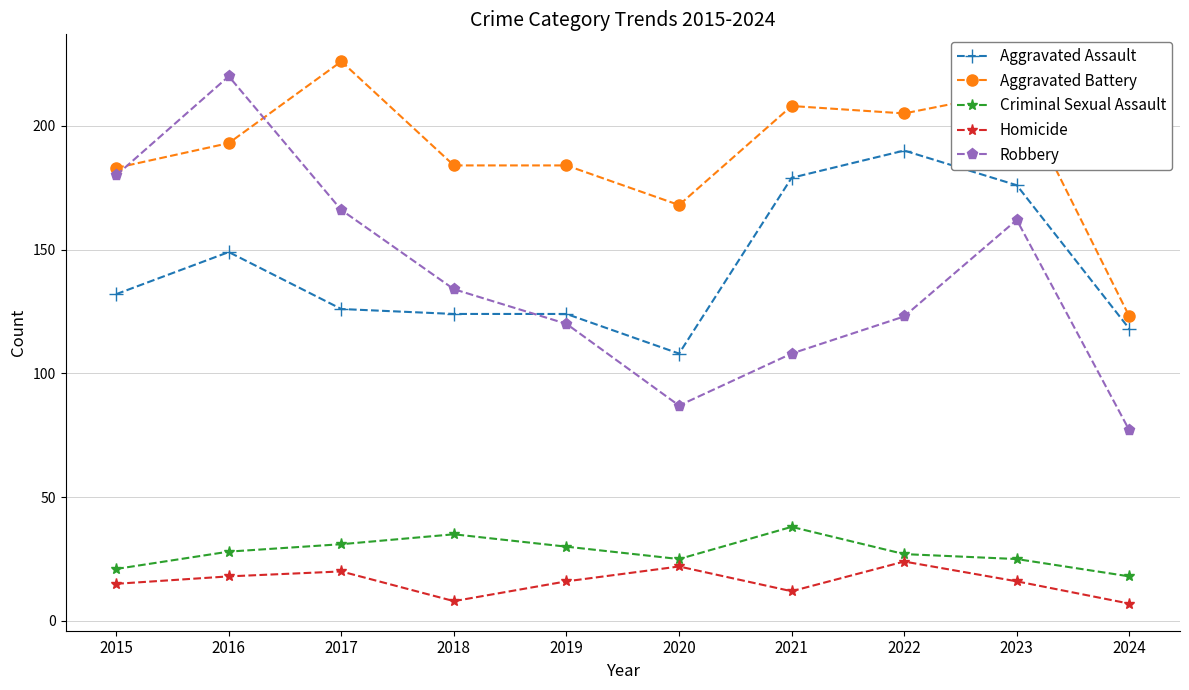

Which series has the largest range (max minus min)?

Robbery